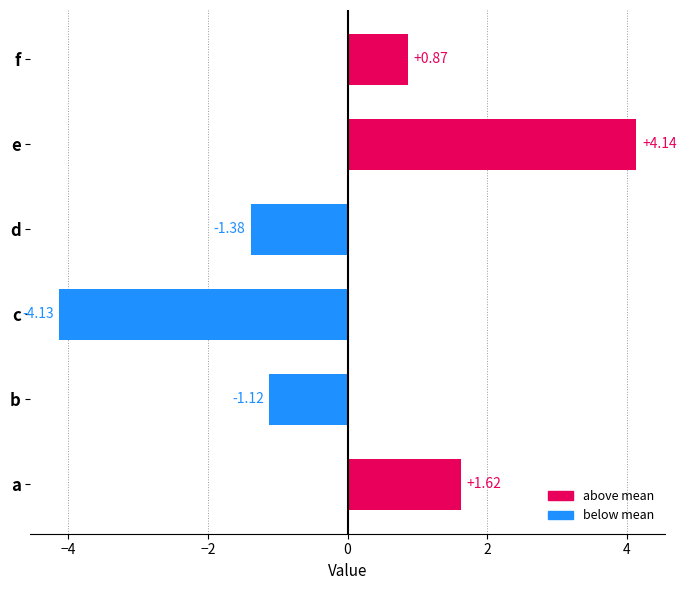

Which category has the lowest value across all series?

c